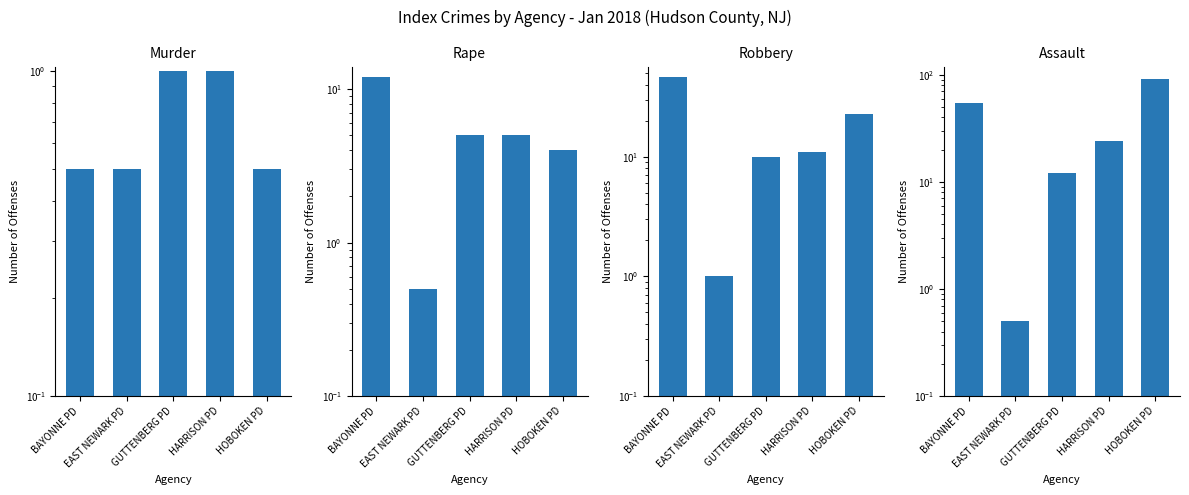

The value of Murder at HOBOKEN PD is 0.8. True or false?

False